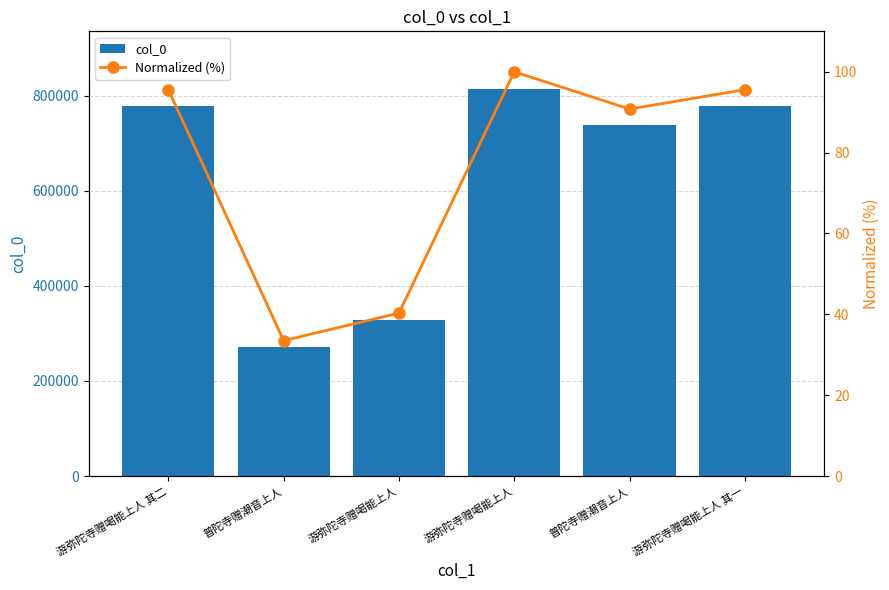

Which series has the largest total across all categories?

col_0